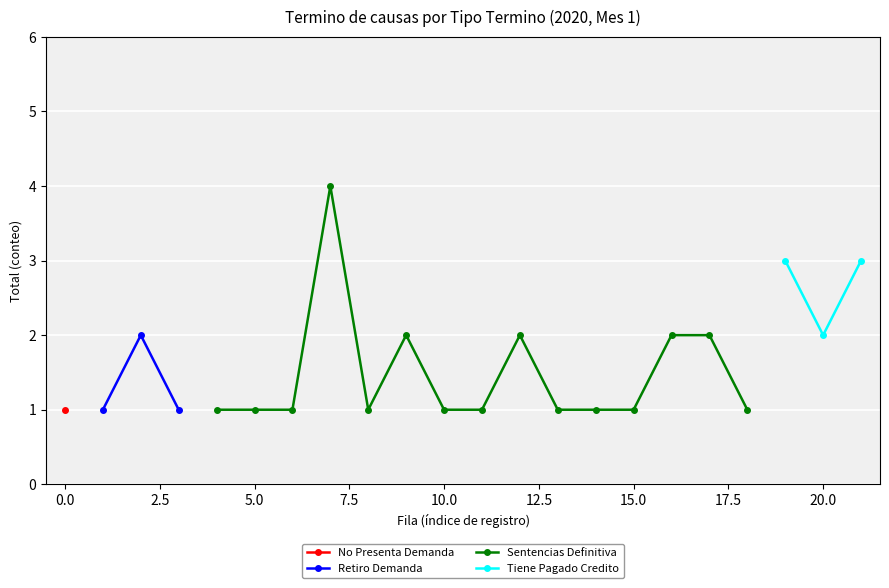

At Retiro Demanda, list the series in order from smallest to largest.

Retiro Demanda, Tiene Pagado Credito